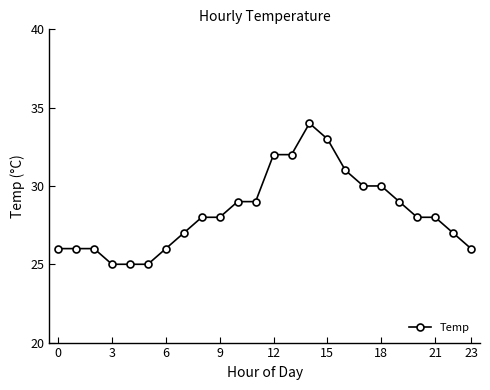

How many data points does each series have?

24